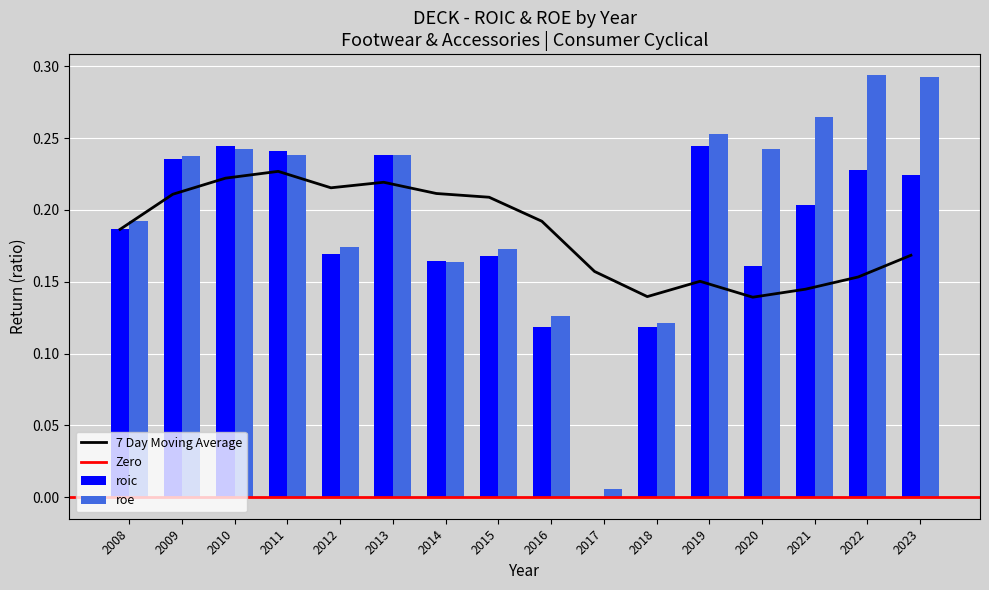

The value of roic at 2012 is 0.1. True or false?

False